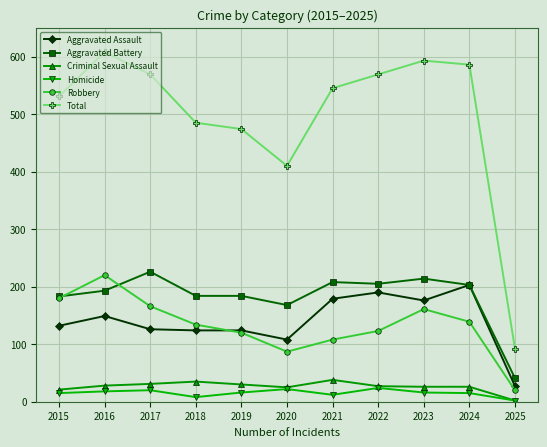

Is it true that Aggravated Battery equals 184 at 2019?

True